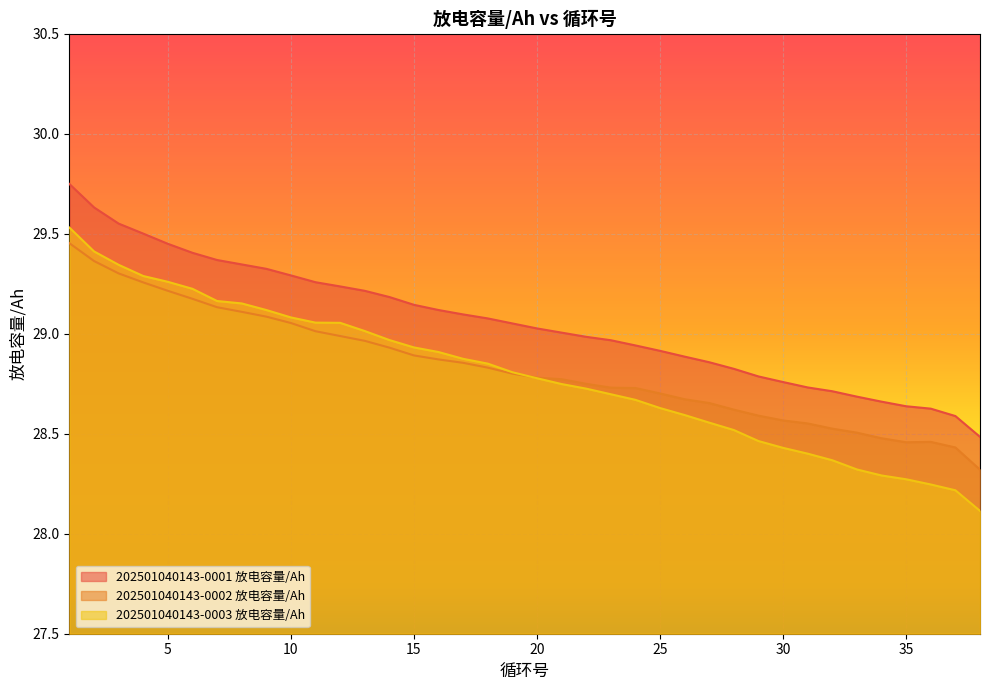

What is the smallest value displayed?

28.1